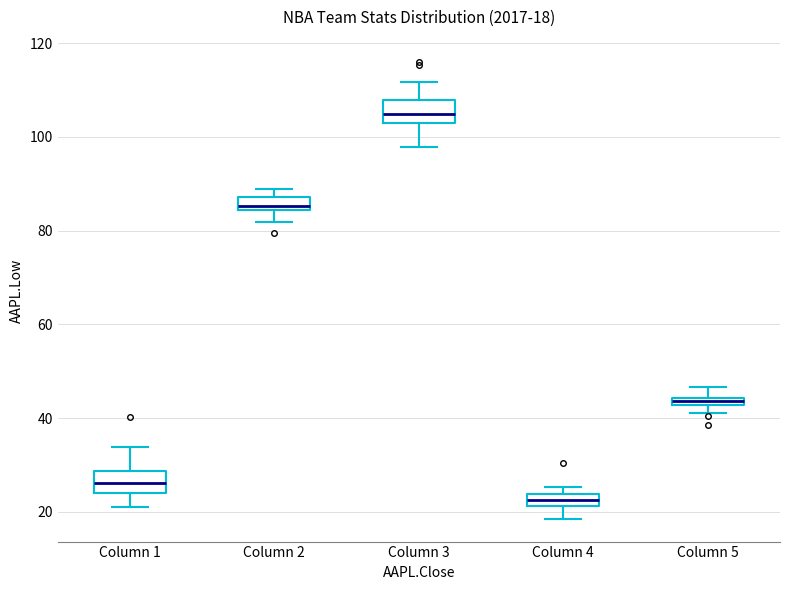

Which box's median line is the highest?

Column 3